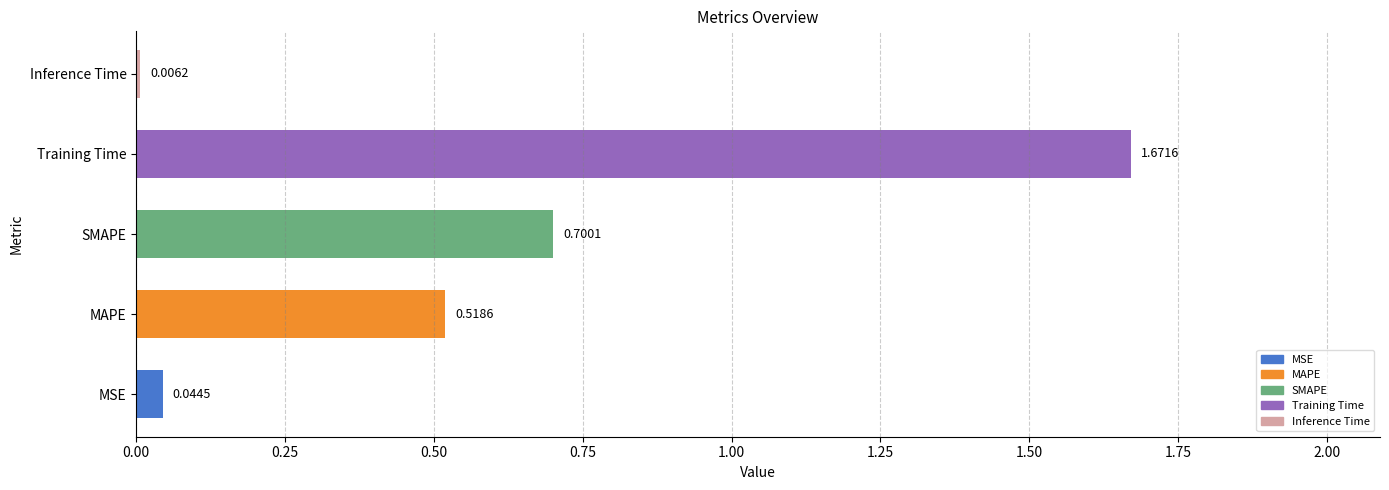

At which label is the value closest to 0?

Inference Time